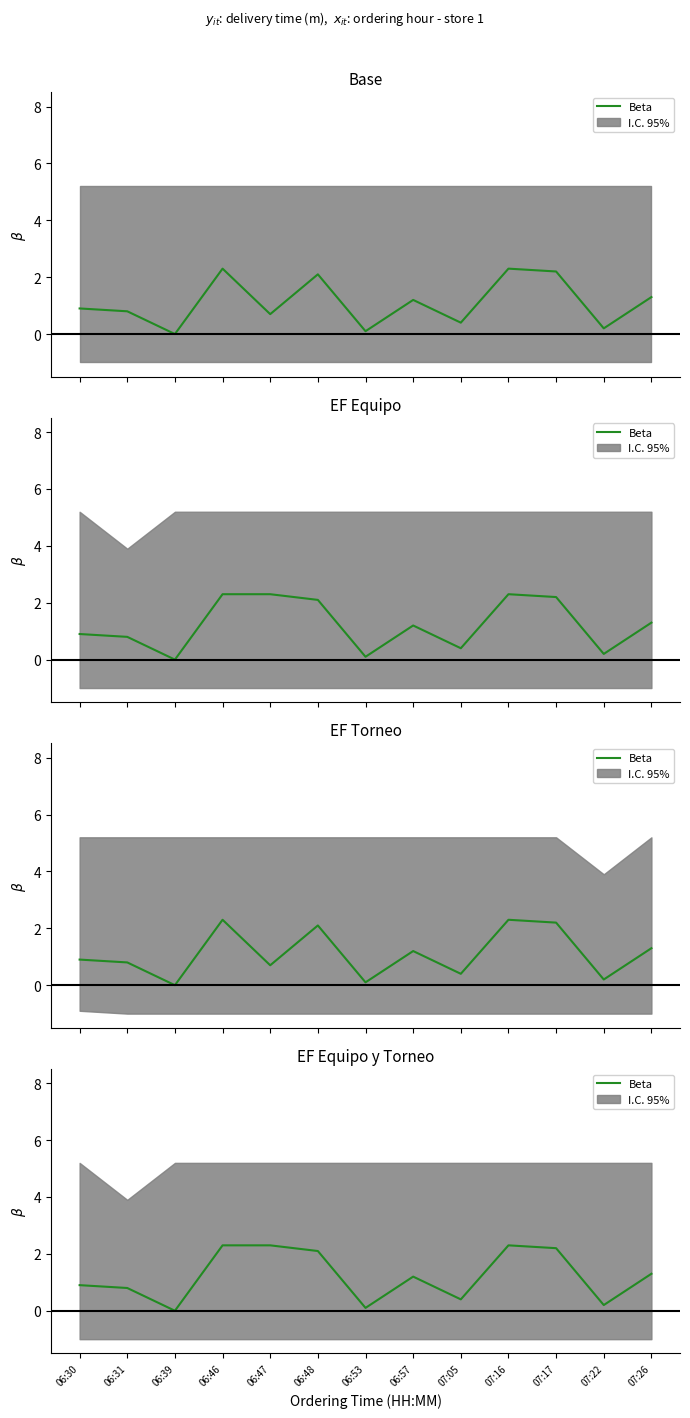

Reading left to right, what are all the values shown in this chart?

06:30=0.9	06:31=0.8	06:39=0.0	06:46=2.3	06:47=2.3	06:48=2.1	06:53=0.1	06:57=1.2	07:05=0.4	07:16=2.3	07:17=2.2	07:22=0.2	07:26=1.3